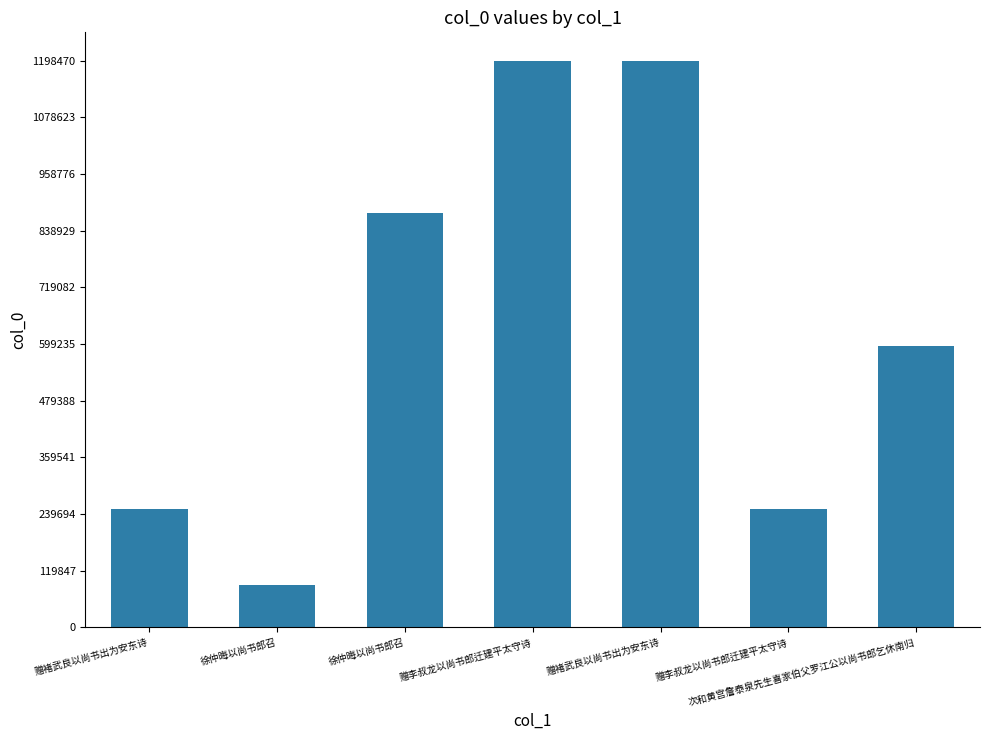

At which label does the data first exceed 596141?

徐仲晦以尚书郎召